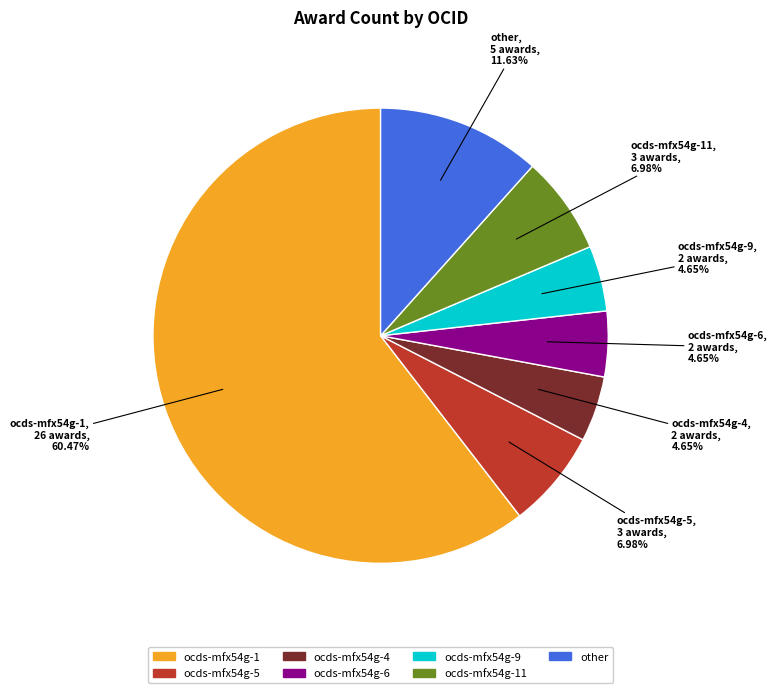

Is there any slice that represents more than half of the pie?

Yes